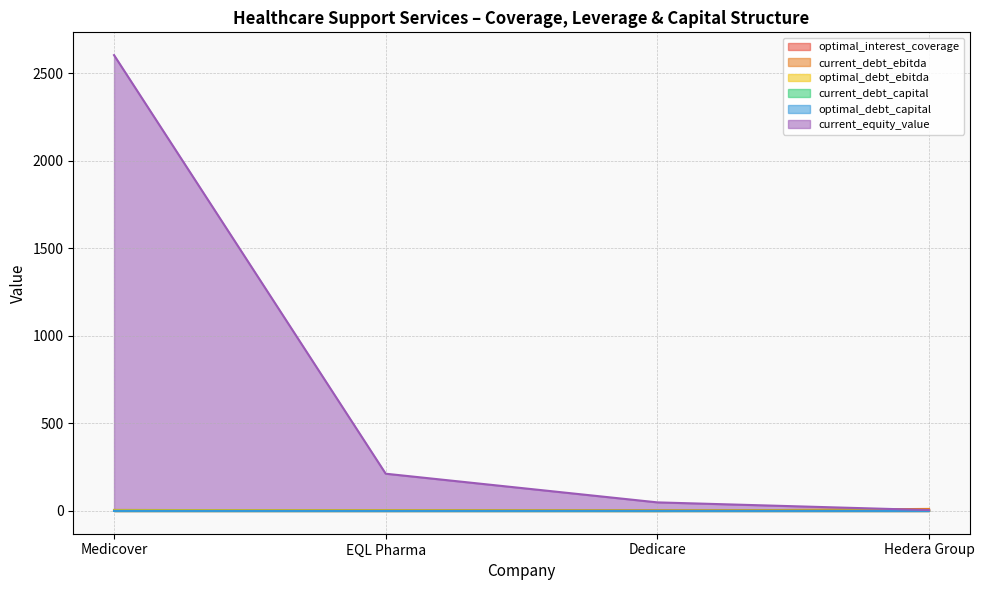

What is the lowest value of the optimal_debt_ebitda series?

0.8